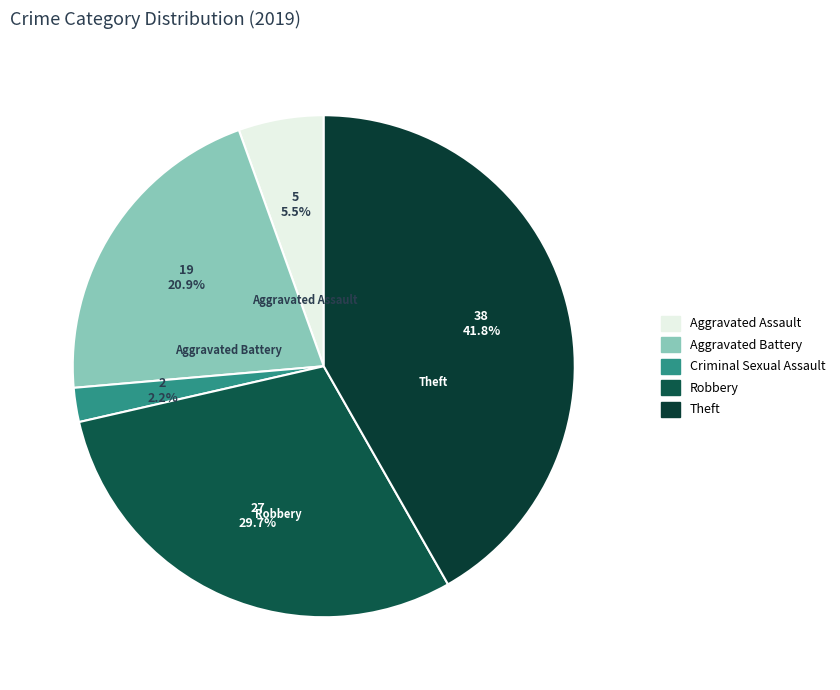

To the nearest percent, what is the difference between the largest and smallest slice percentages?

40%